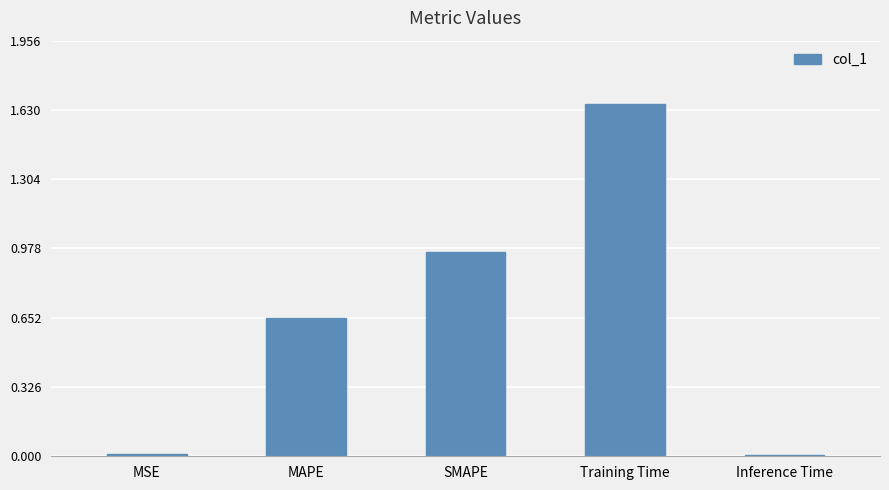

True or false: the data shows 0.0 at MSE.

True